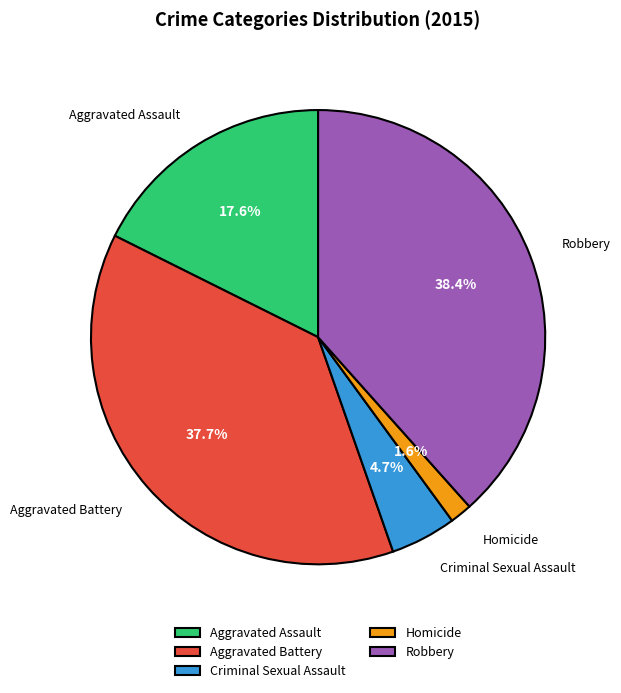

Is Criminal Sexual Assault the majority of the pie?

No